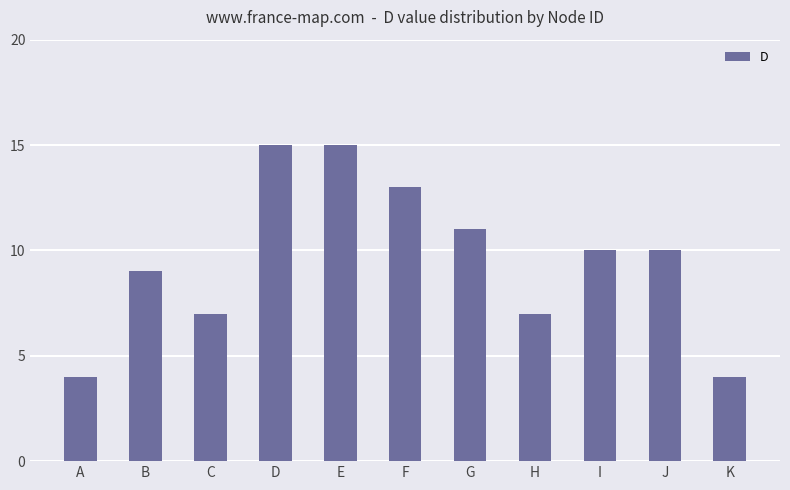

Does the chart contain stacked bars?

No